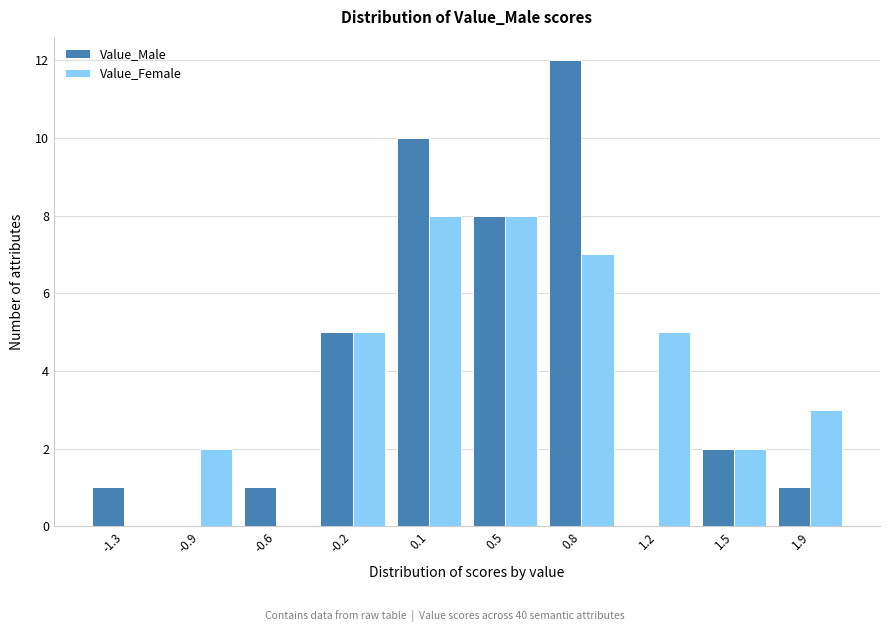

Reading left to right, transcribe all the data shown in this chart.

Value_Male: -1.3=1	-0.9=0	-0.6=1	-0.2=5	0.1=10	0.5=8	0.8=12	1.2=0	1.5=2	1.9=1
Value_Female: -1.3=0	-0.9=2	-0.6=0	-0.2=5	0.1=8	0.5=8	0.8=7	1.2=5	1.5=2	1.9=3